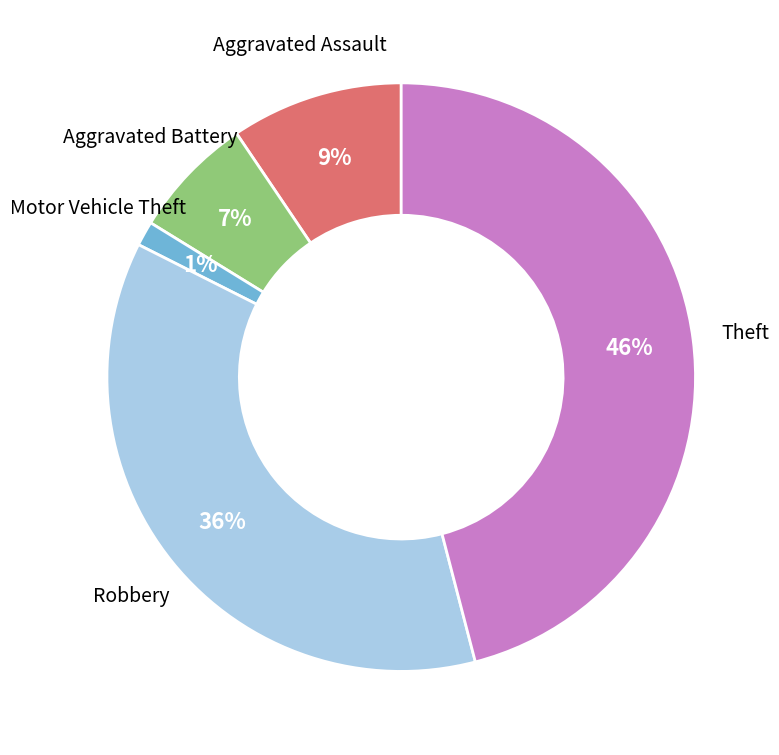

Count the number of slices in the pie.

5